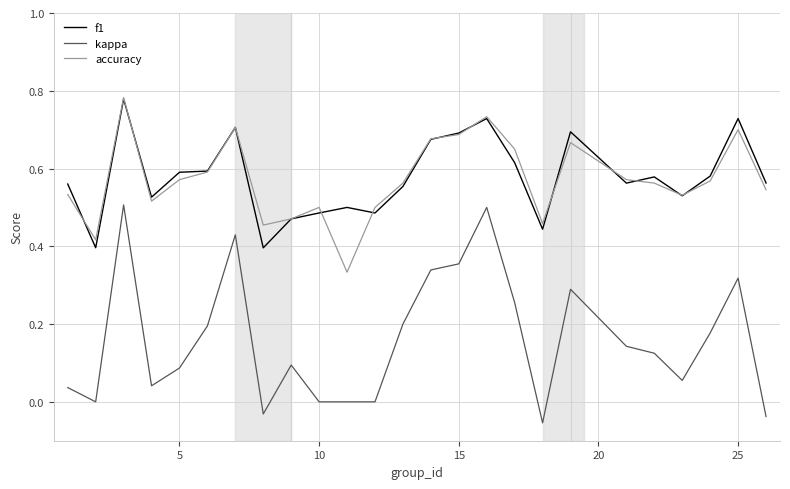

True or false: kappa and f1 cross at least once.

False